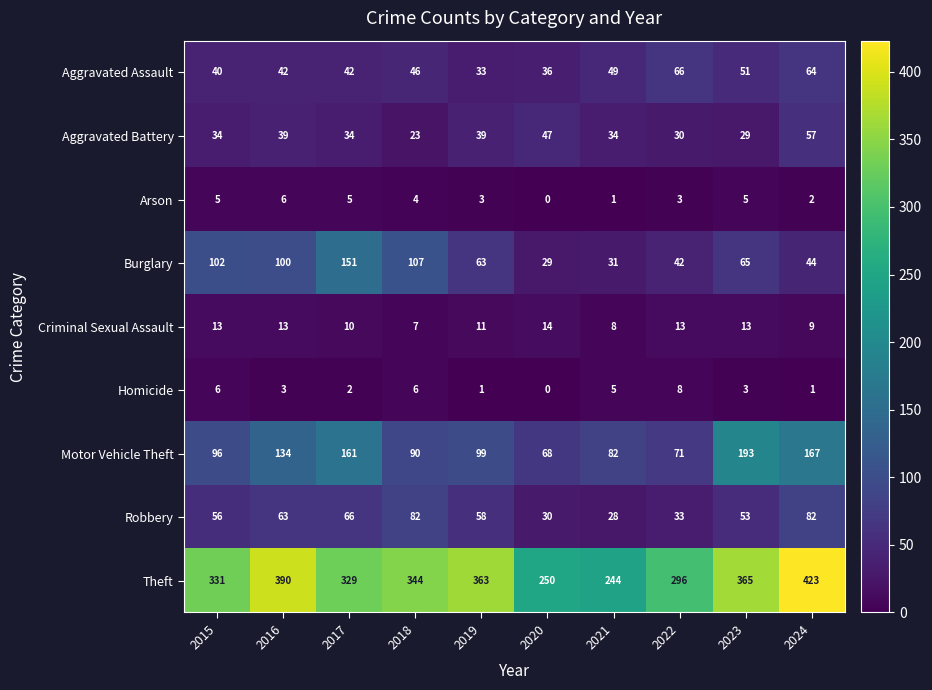

True or false: Aggravated Battery has a value of 21 at 2020.

False